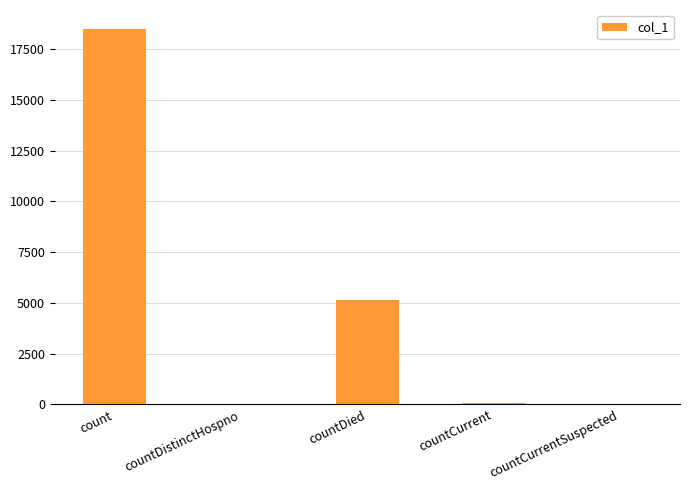

Where is the data nearest to the value 9253?

countDied